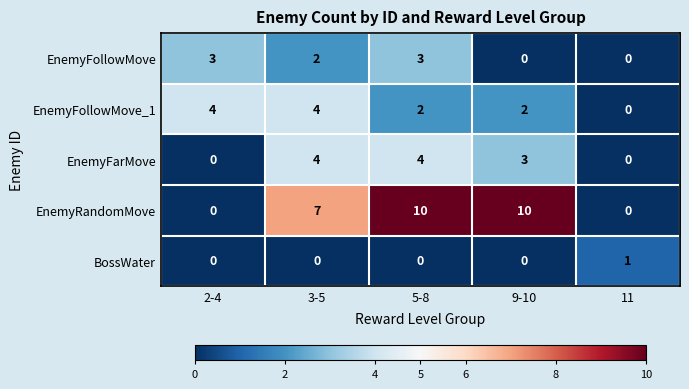

True or false: EnemyFarMove has a value of -2 at 11.

False